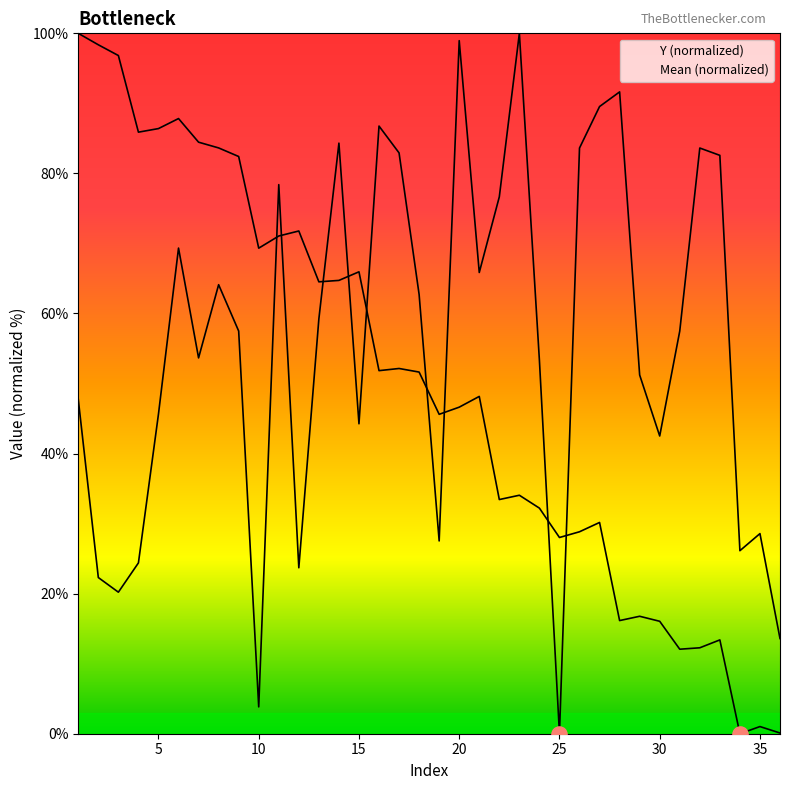

At how many categories does at least one series exceed 41?

32